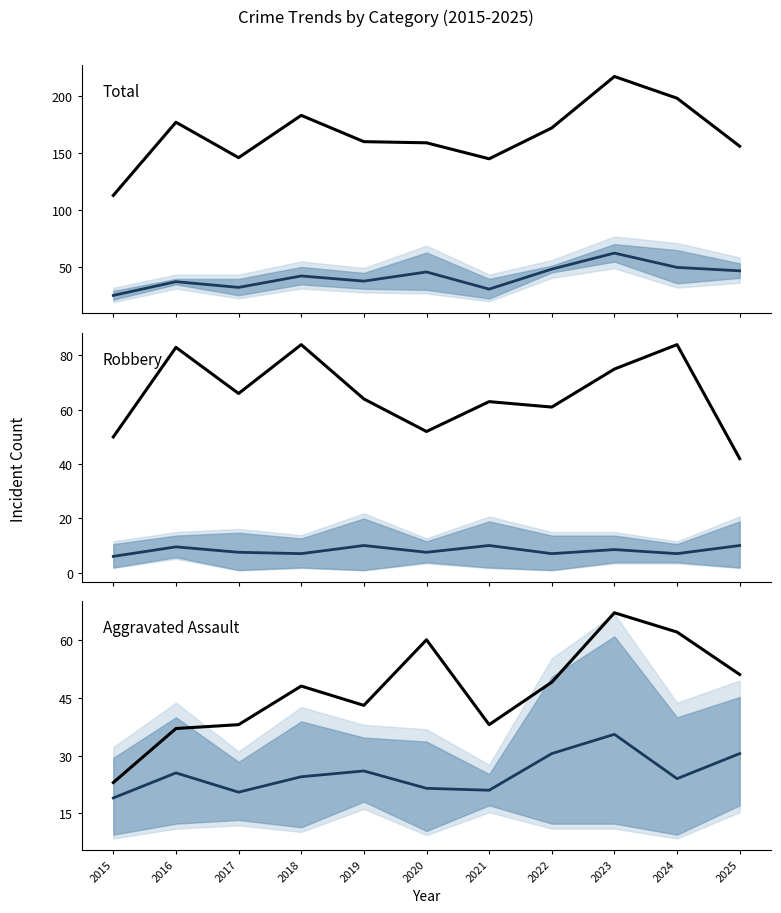

Rank the categories by Total value from highest to lowest.

2023, 2024, 2018, 2016, 2022, 2019, 2020, 2025, 2017, 2021, 2015